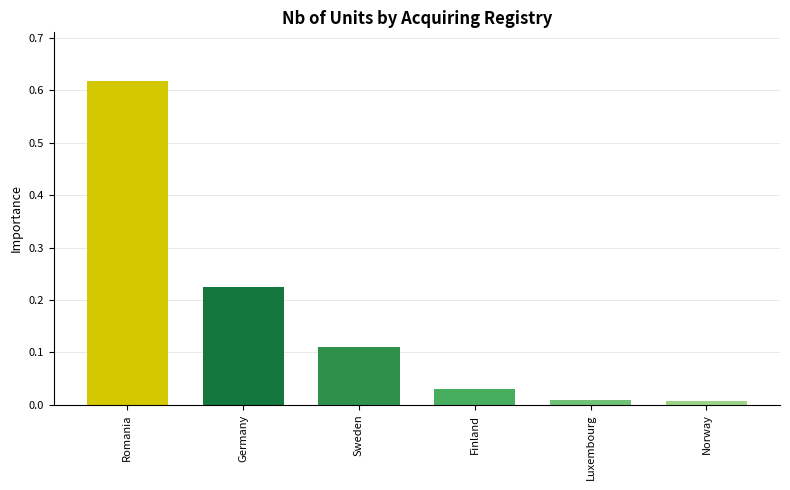

Is it true that the value at Luxembourg is 0.0?

True